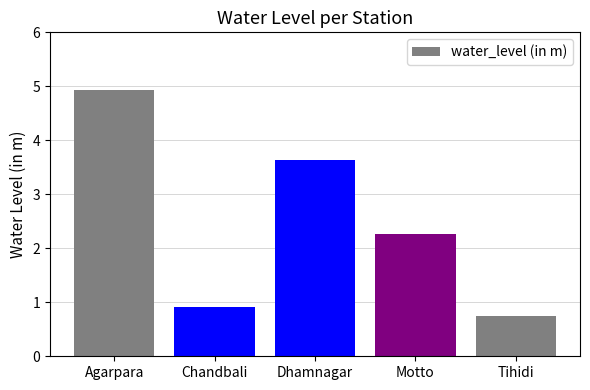

Count the number of values greater than 2.

3